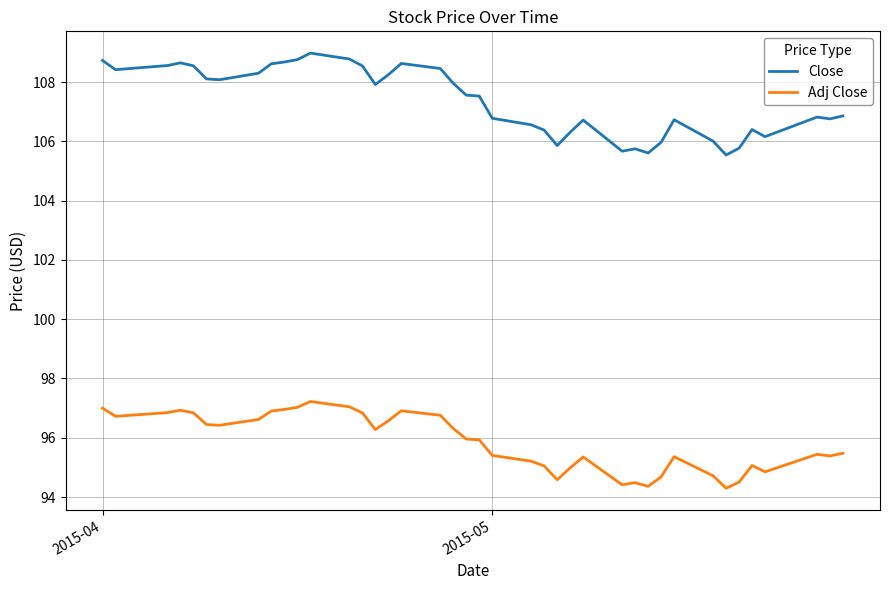

What is the minimum value shown in the chart?

94.3